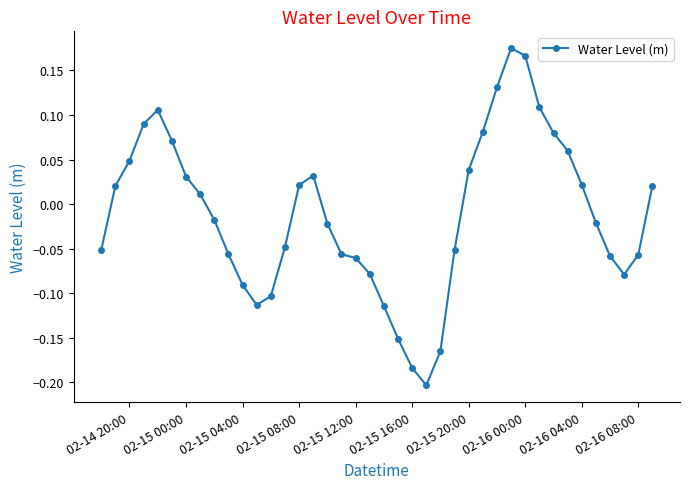

What is the sum of all values?

-0.5